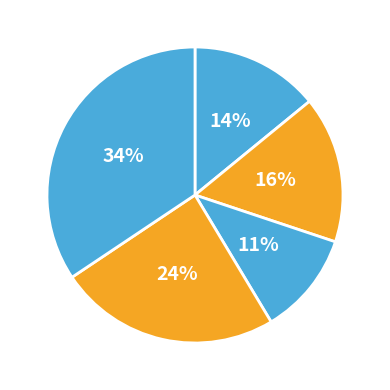

How many slices are in this pie chart?

5